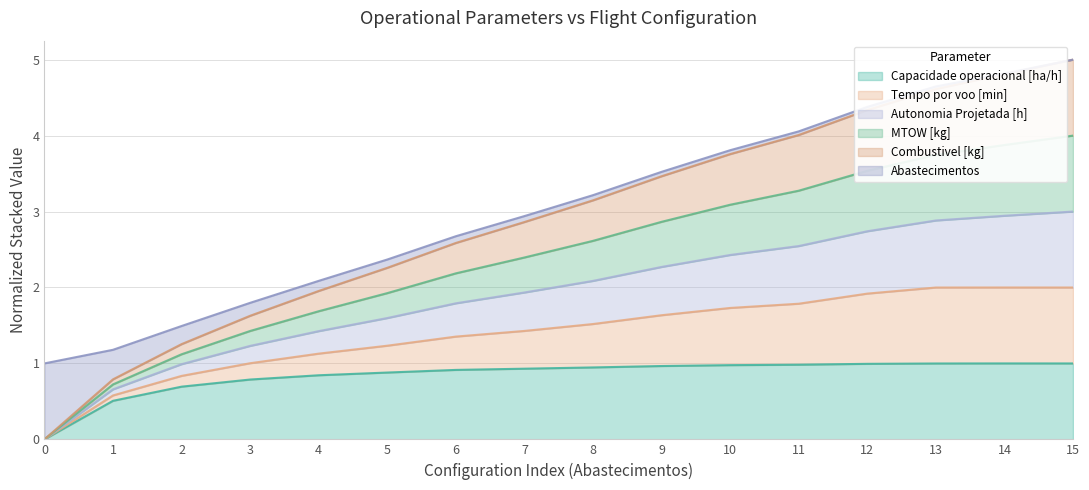

True or false: MTOW [kg] has more than 1 points higher than both neighbors.

False